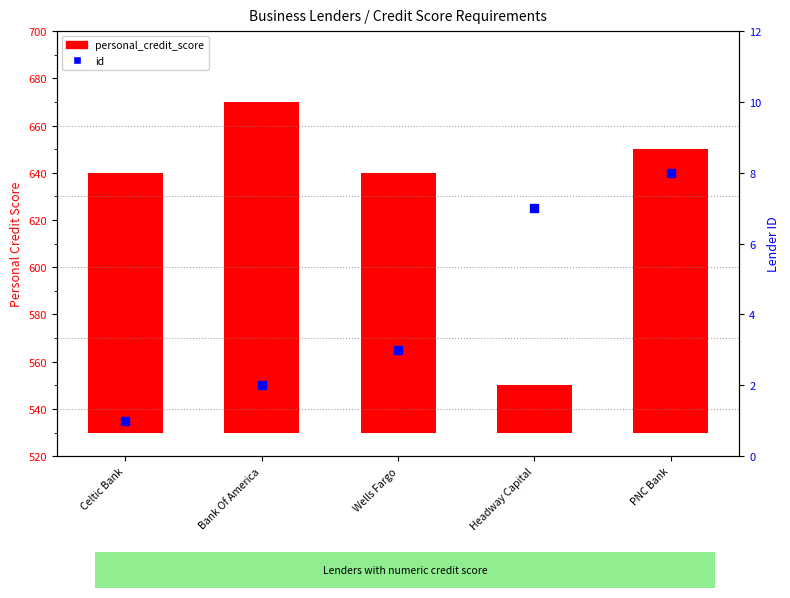

What is the total value across all series at Celtic Bank?

111